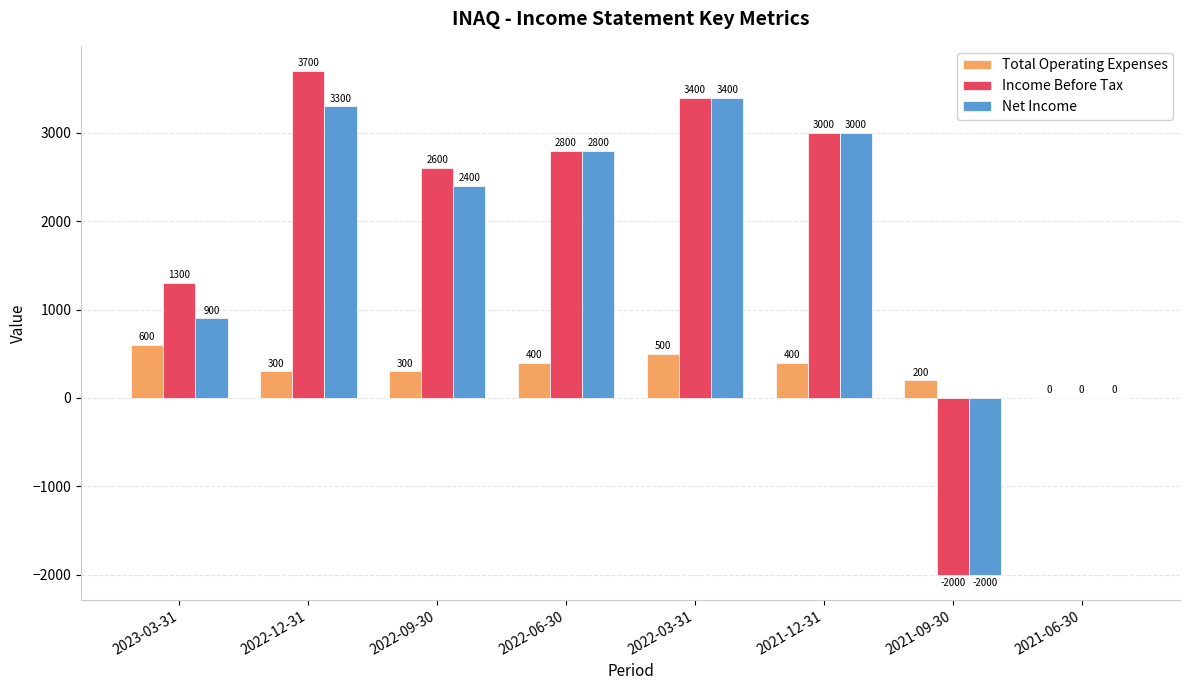

How many groups of bars are there?

8